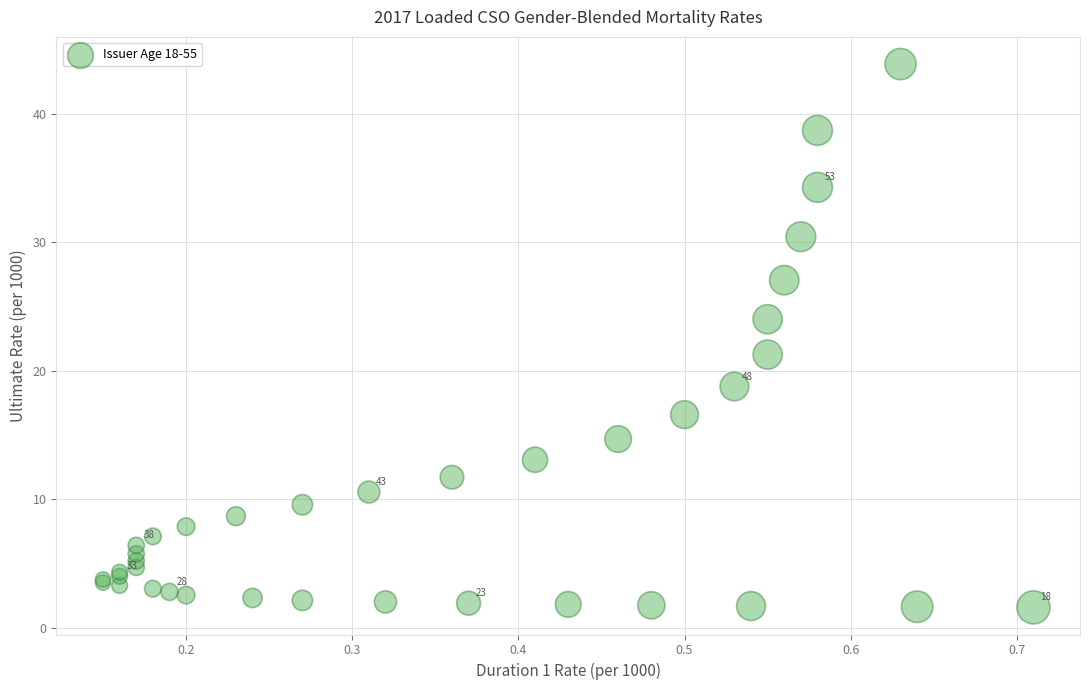

What Y value in the scatter plot is closest to 22?

21.3